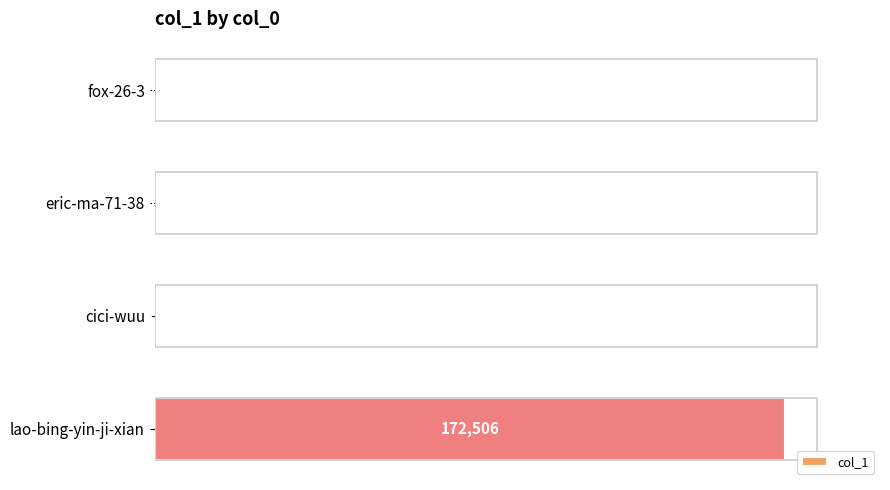

At which category does the chart reach its peak across all series?

lao-bing-yin-ji-xian